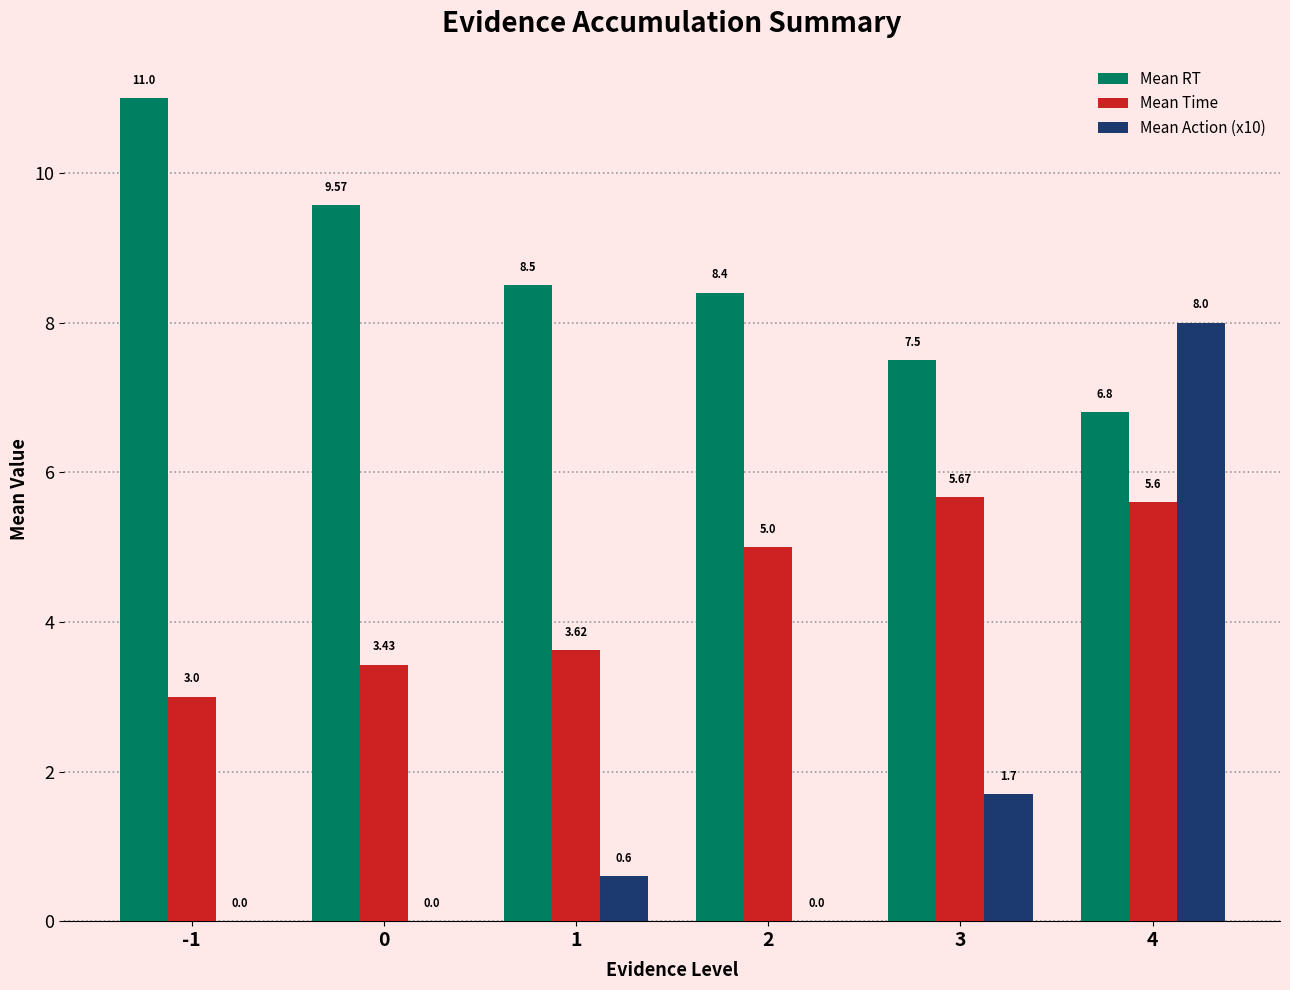

What is the sum of all Mean Time values?

26.3